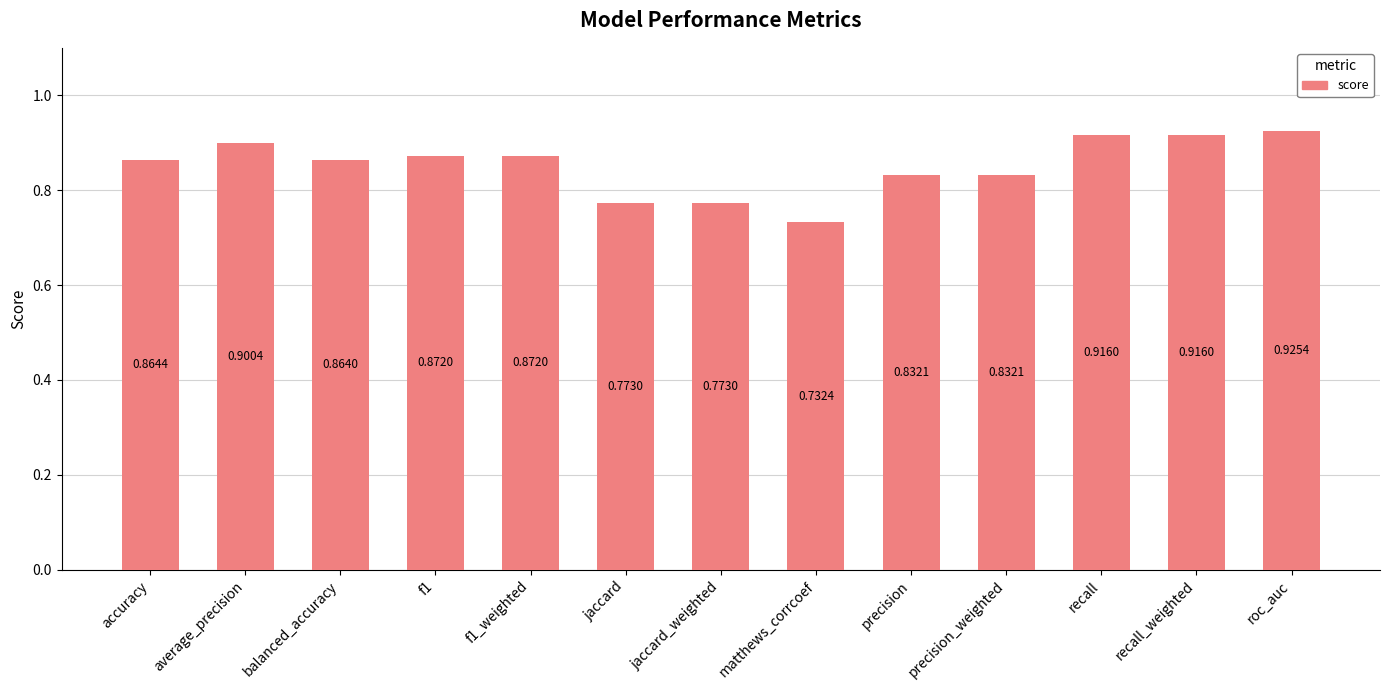

Between jaccard and balanced_accuracy, which is larger?

balanced_accuracy